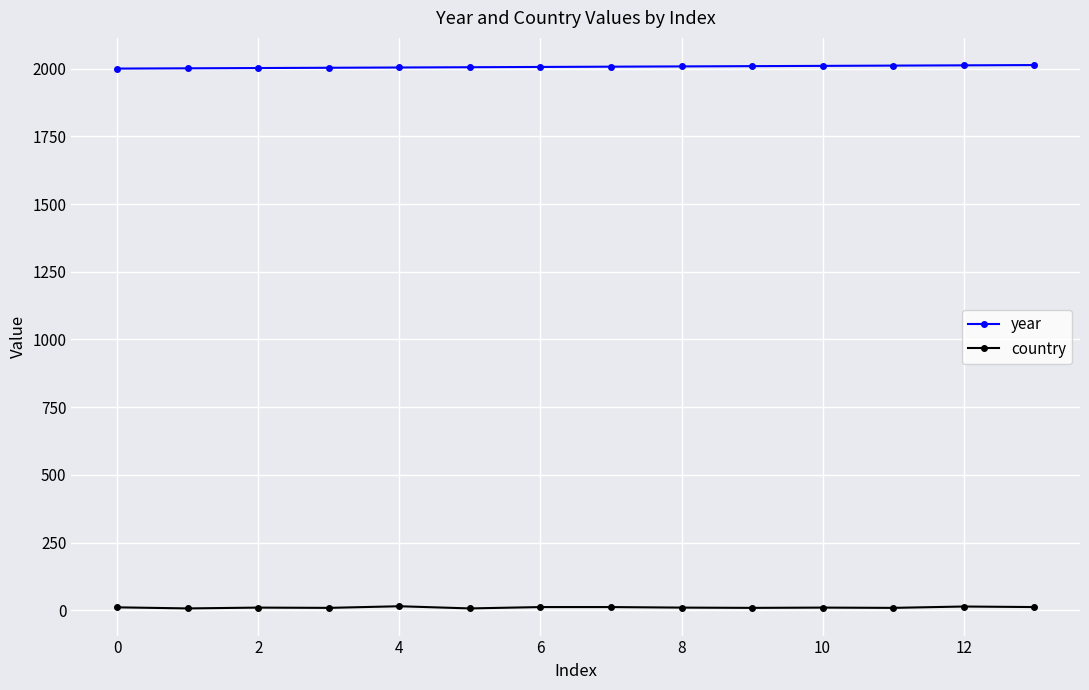

At how many categories does at least one series exceed 1021?

14